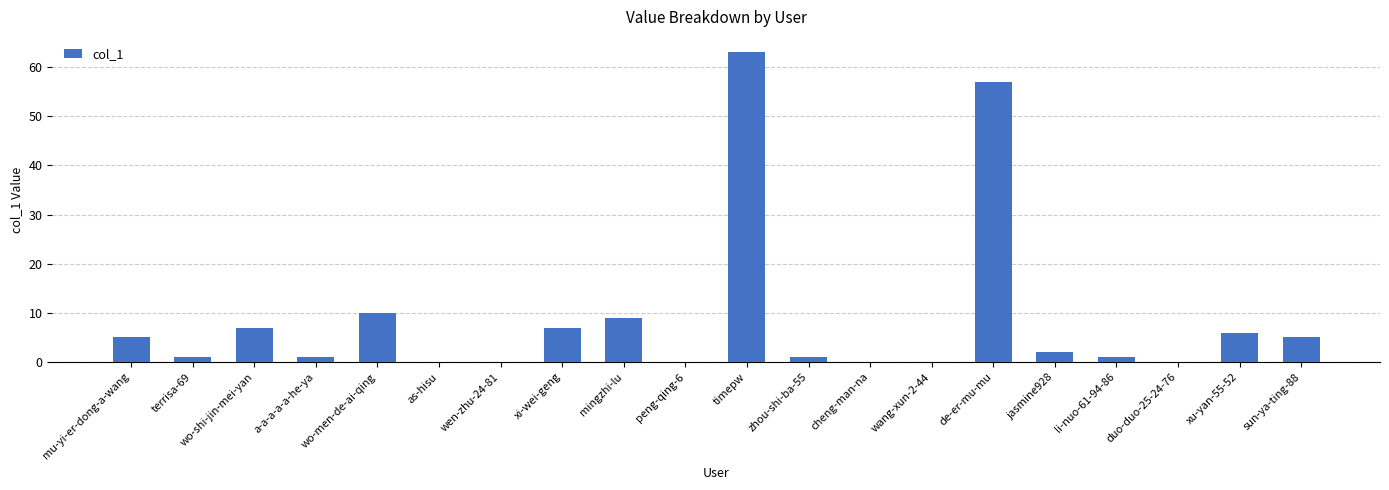

What is the change in value from li-nuo-61-94-86 to duo-duo-25-24-76?

-1